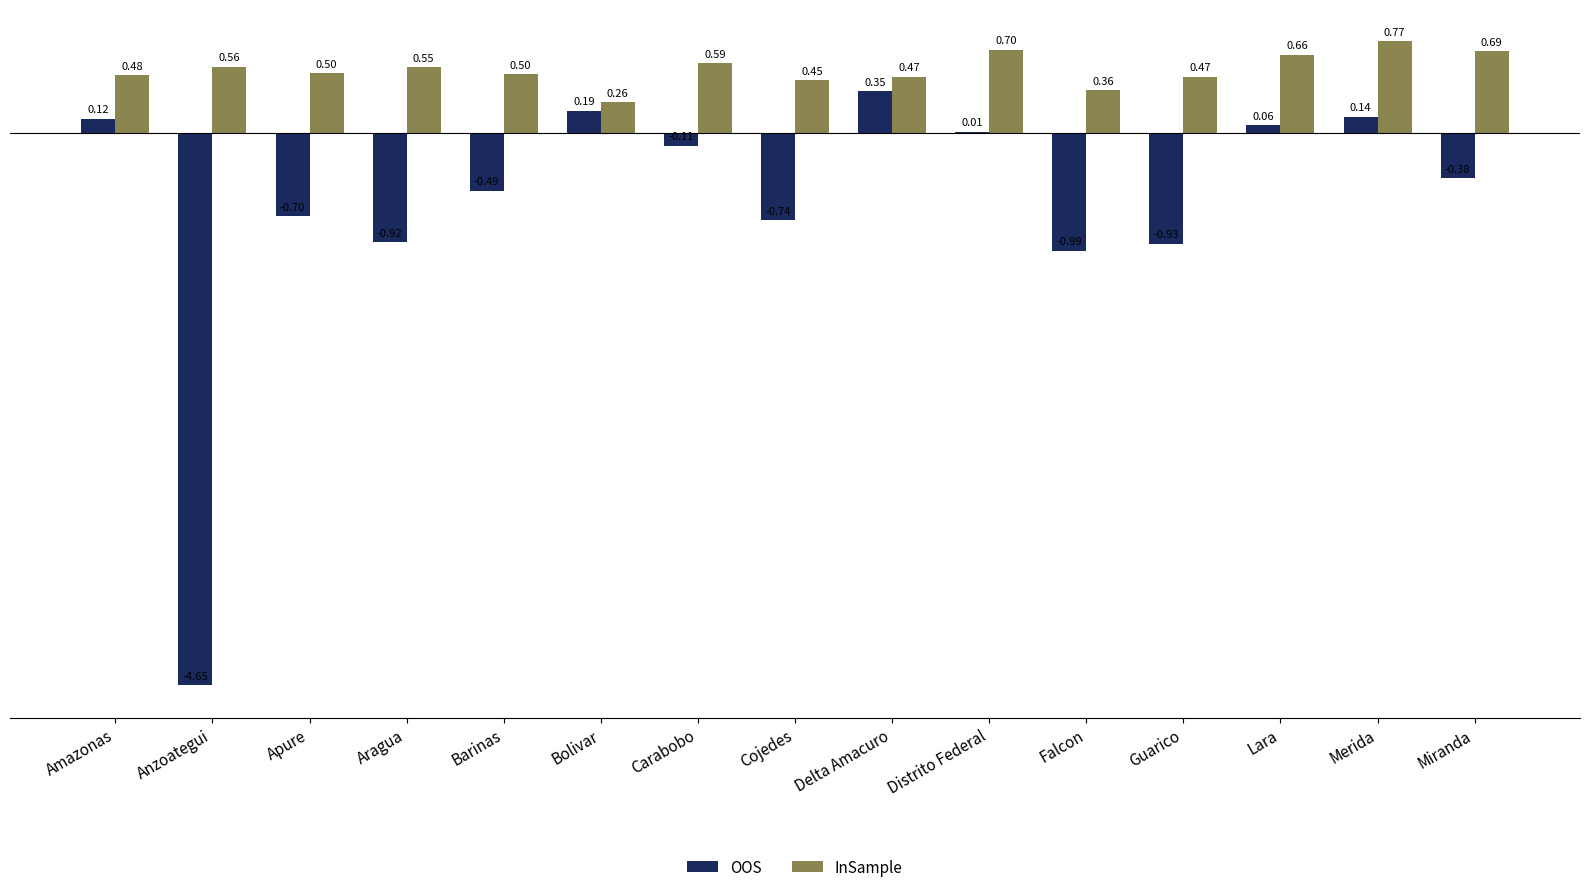

At which category is the sum across all series the highest?

Merida